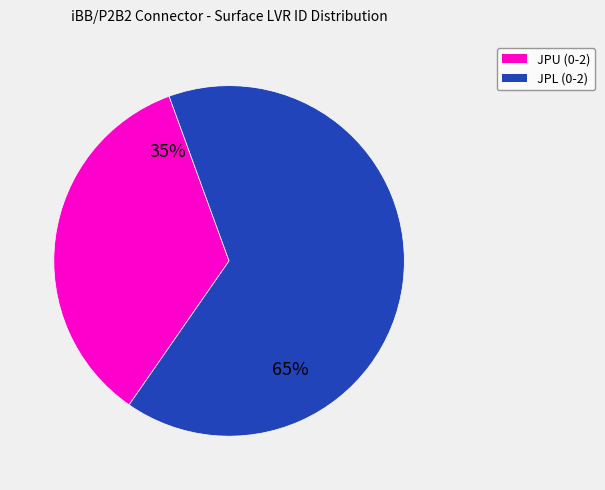

Count the number of slices in the pie.

2